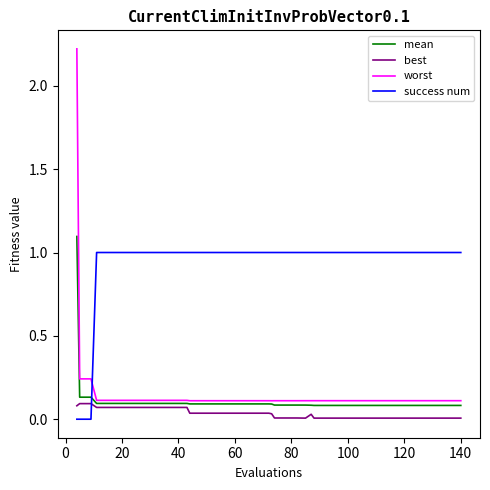

Which series has the largest total across all categories?

success num